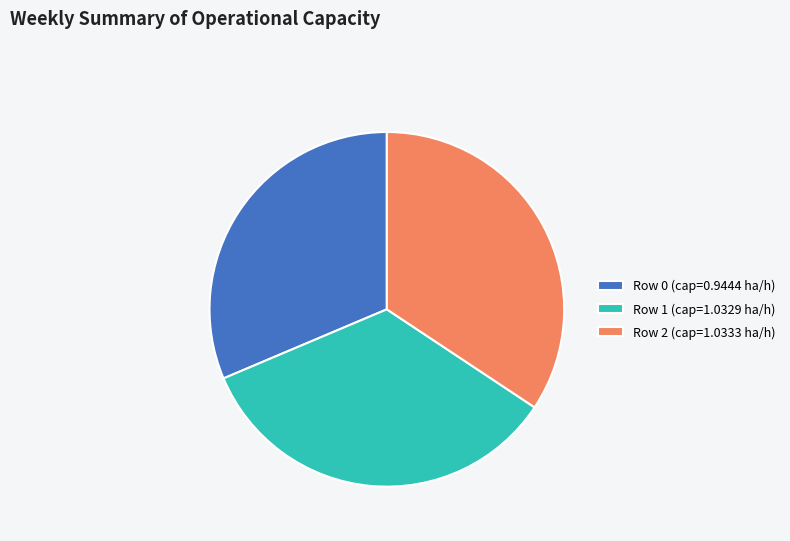

Do Row 2 (cap=1.0333 ha/h) and Row 0 (cap=0.9444 ha/h) together represent more than half of the pie?

Yes